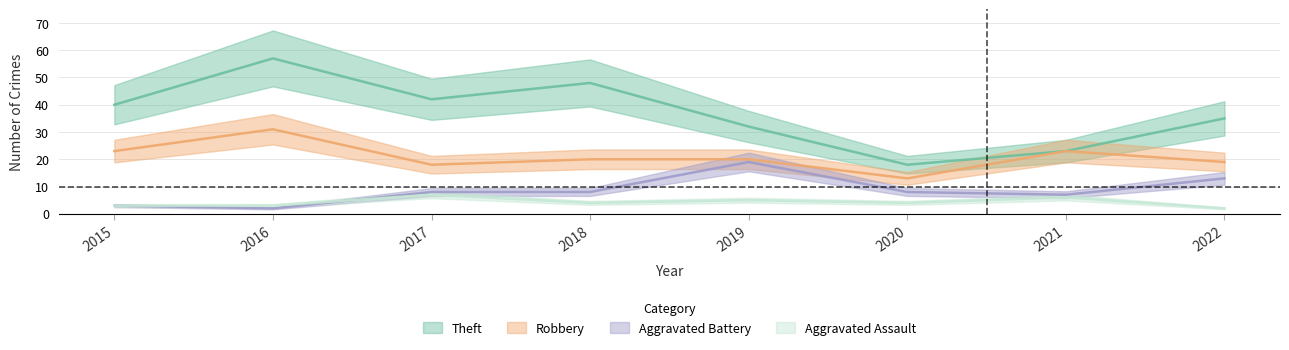

What is the minimum value for Theft?

18